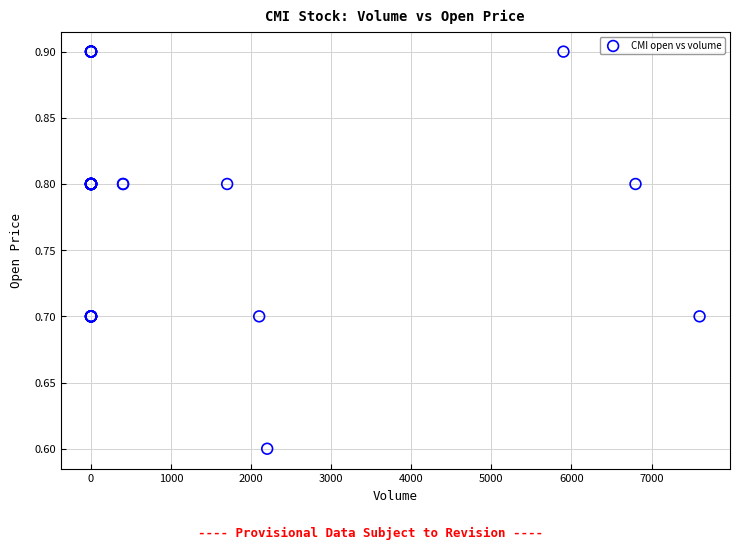

What Y value in the scatter plot is closest to 0?

0.6